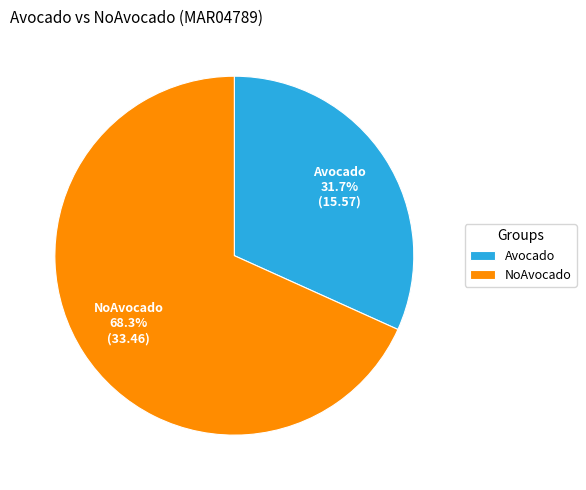

Is it true that Avocado is 32% of the pie?

True